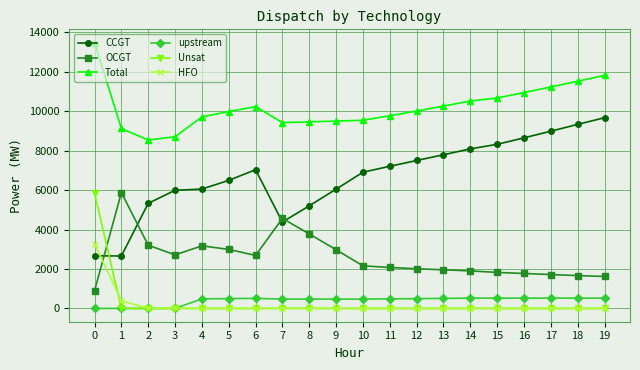

At which label does CCGT reach its peak?

19